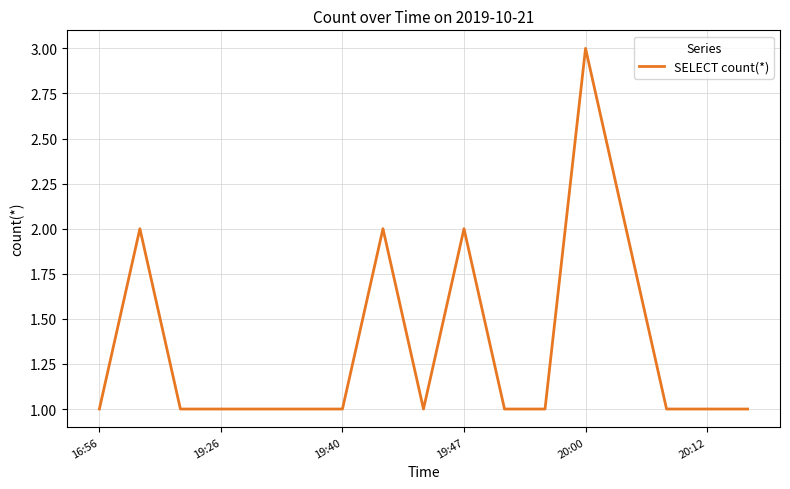

What is the maximum value shown in the chart?

3